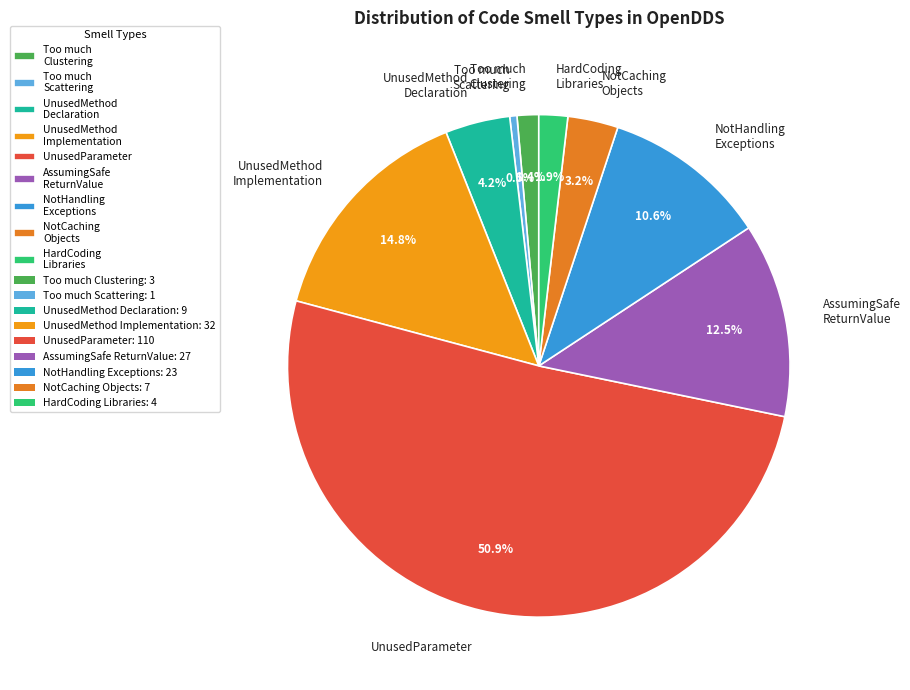

To the nearest percent, what is the average slice percentage?

11%